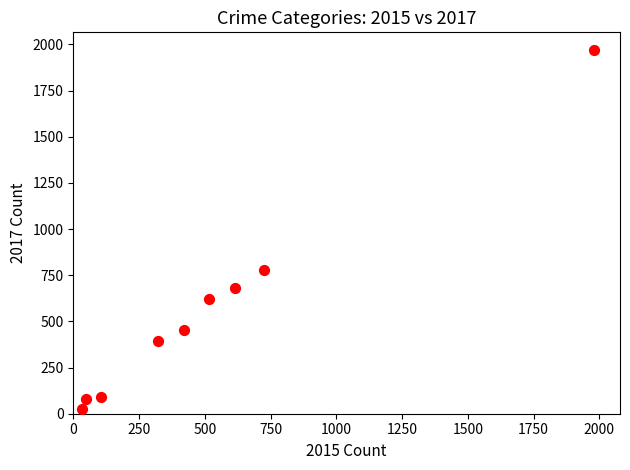

What Y value in the scatter plot is closest to 995?

780